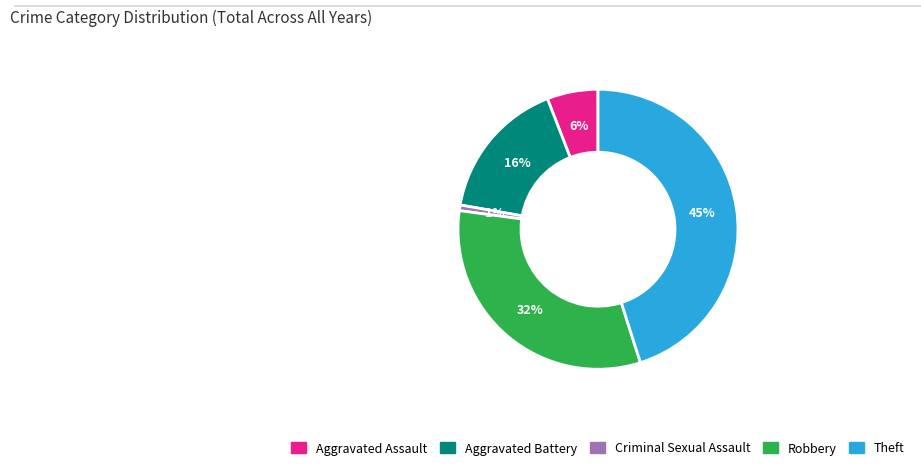

What percentage is the Aggravated Assault slice, to the nearest percent?

6%